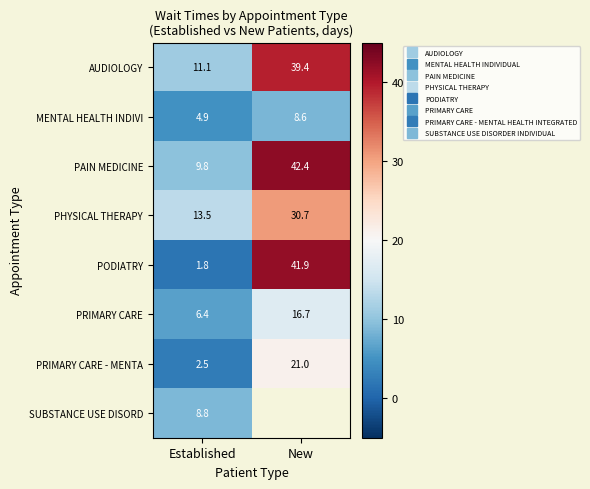

List the labels in order of PODIATRY value, largest first.

New, Established